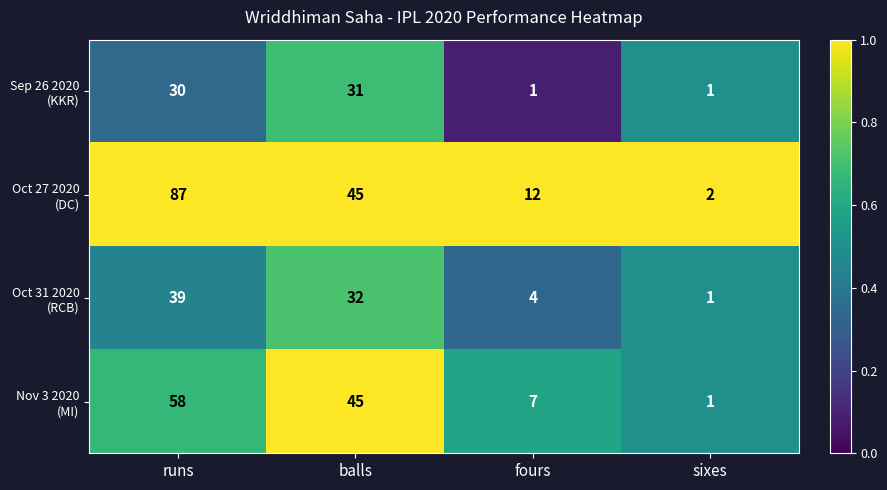

What is the greatest value displayed?

87